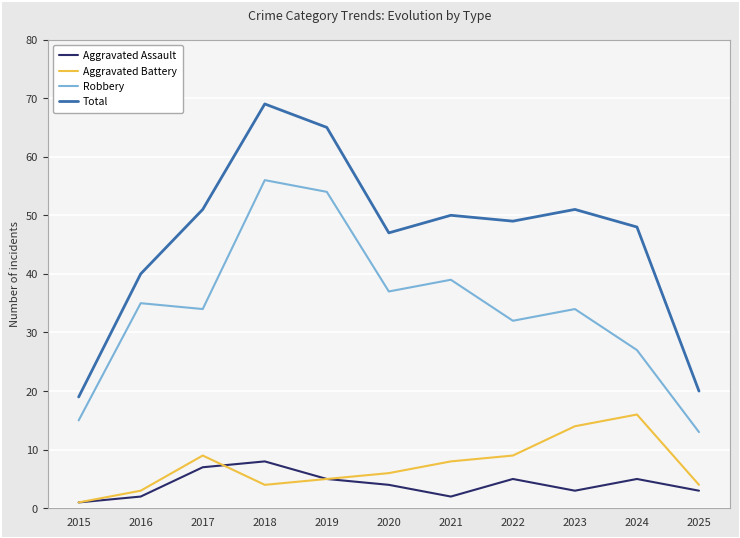

At which category is the sum across all series the highest?

2018